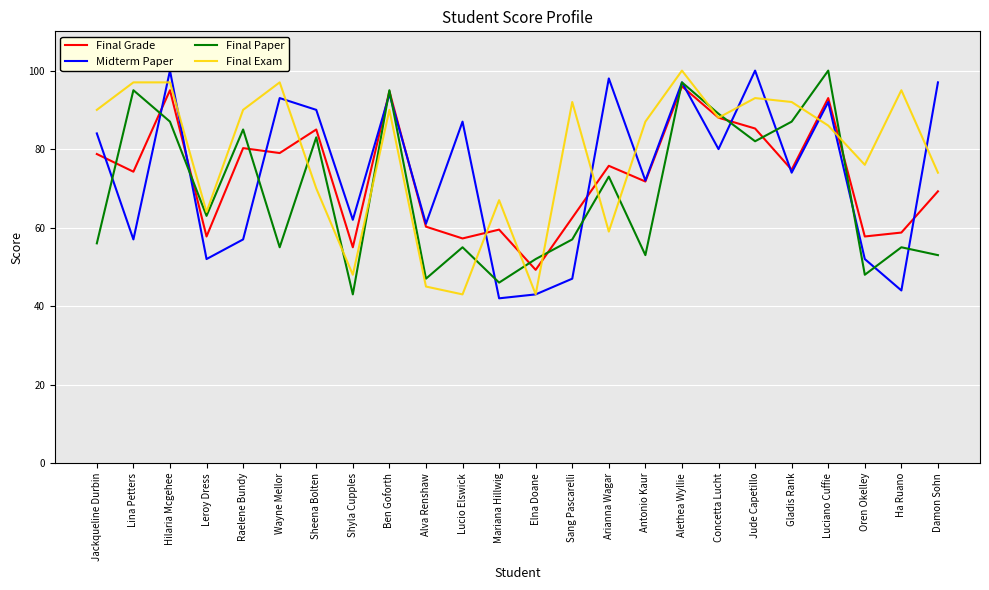

True or false: Final Grade and Midterm Paper cross at least once.

True